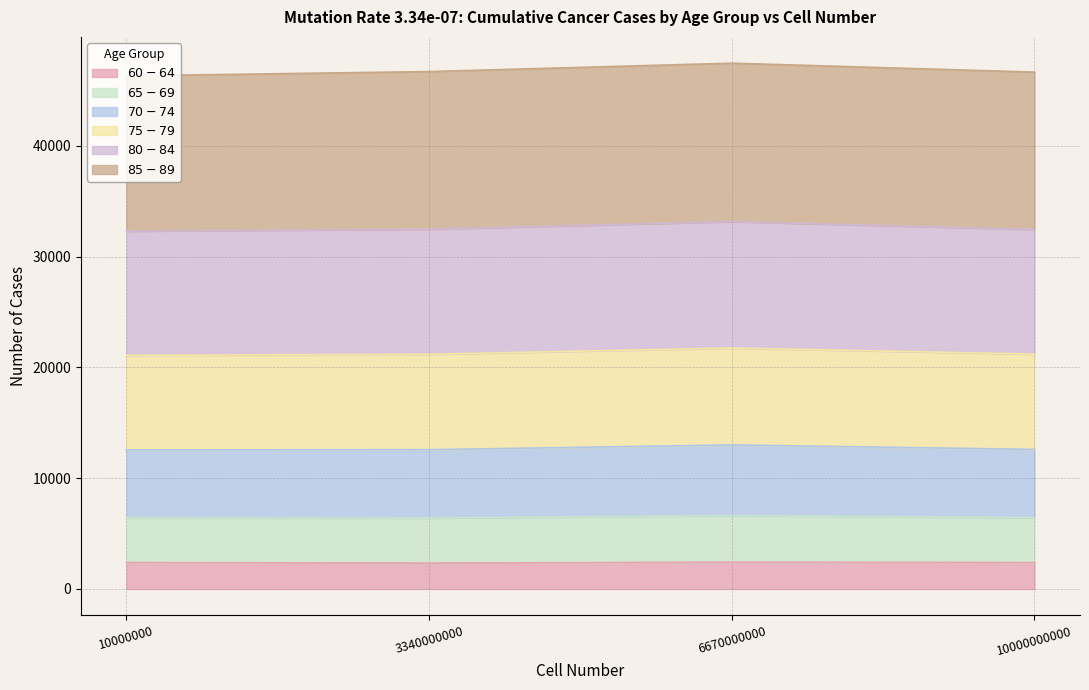

True or false: $70-74$ has a value of 35150 at 10000000000.

False